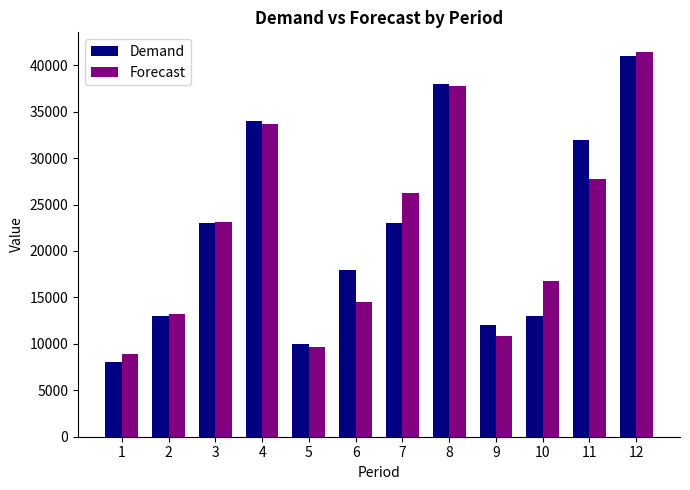

Reading right to left, extract all data points from this chart.

Demand: 12=41000.0	11=32000.0	10=13000.0	9=12000.0	8=38000.0	7=23000.0	6=18000.0	5=10000.0	4=34000.0	3=23000.0	2=13000.0	1=8000.0
Forecast: 12=41470.7	11=27736.1	10=16722.9	9=10868.5	8=37732.8	7=26203.7	6=14560.1	5=9696.0	4=33677.9	3=23113.7	2=13166.7	1=8944.4